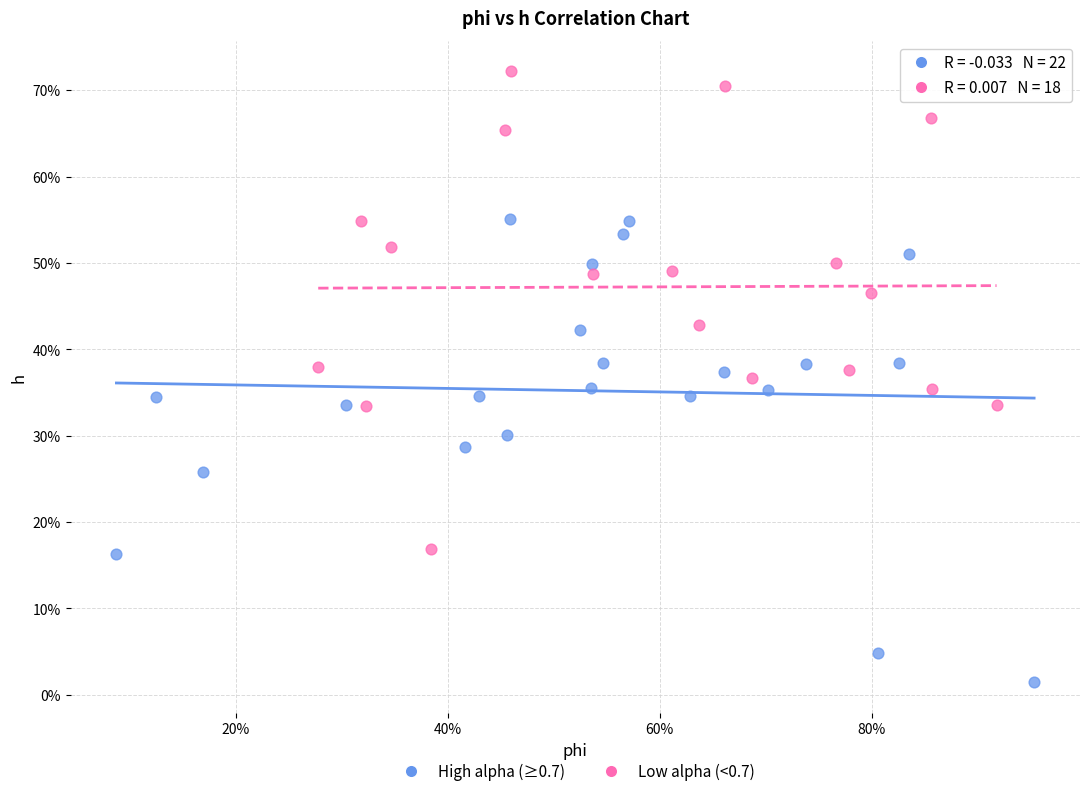

What are all the series names shown in the legend?

High alpha (≥0.7), Low alpha (<0.7)